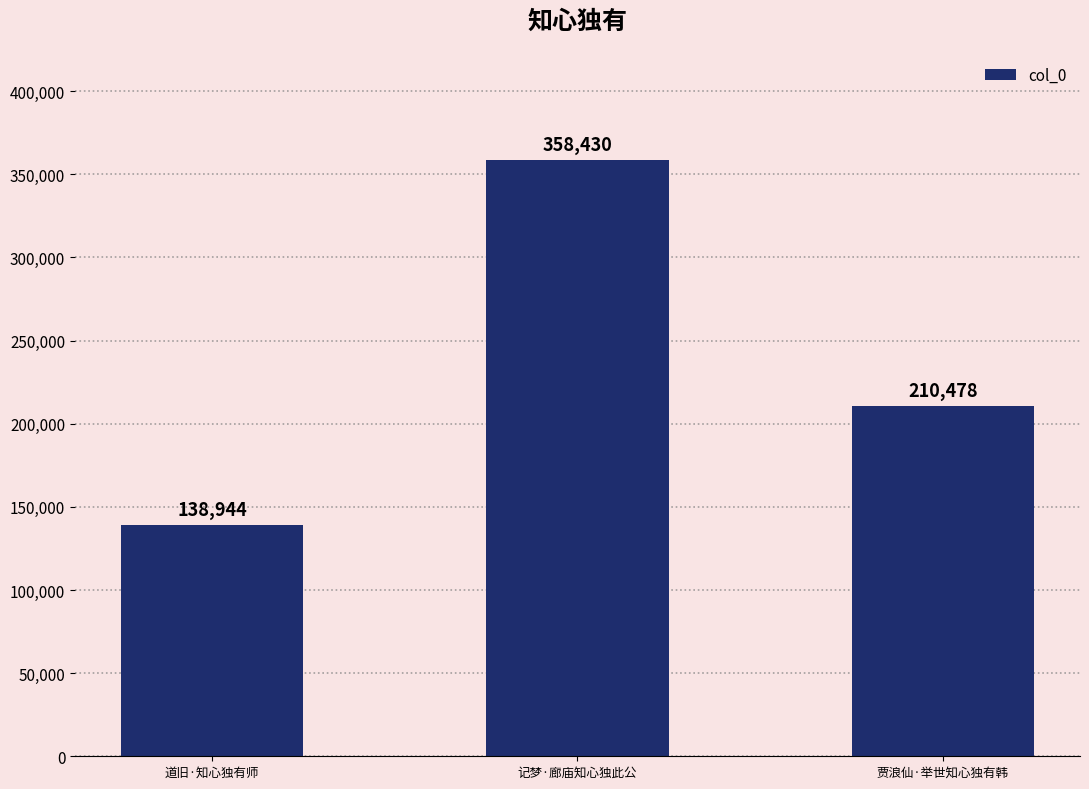

What is the sum of all values?

707852